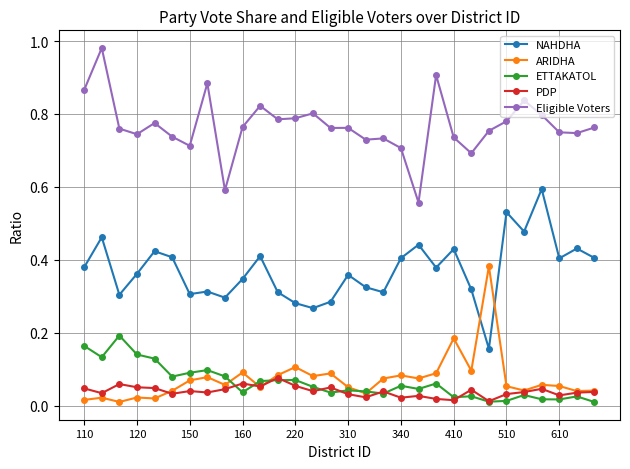

True or false: NAHDHA and PDP cross at least once.

False